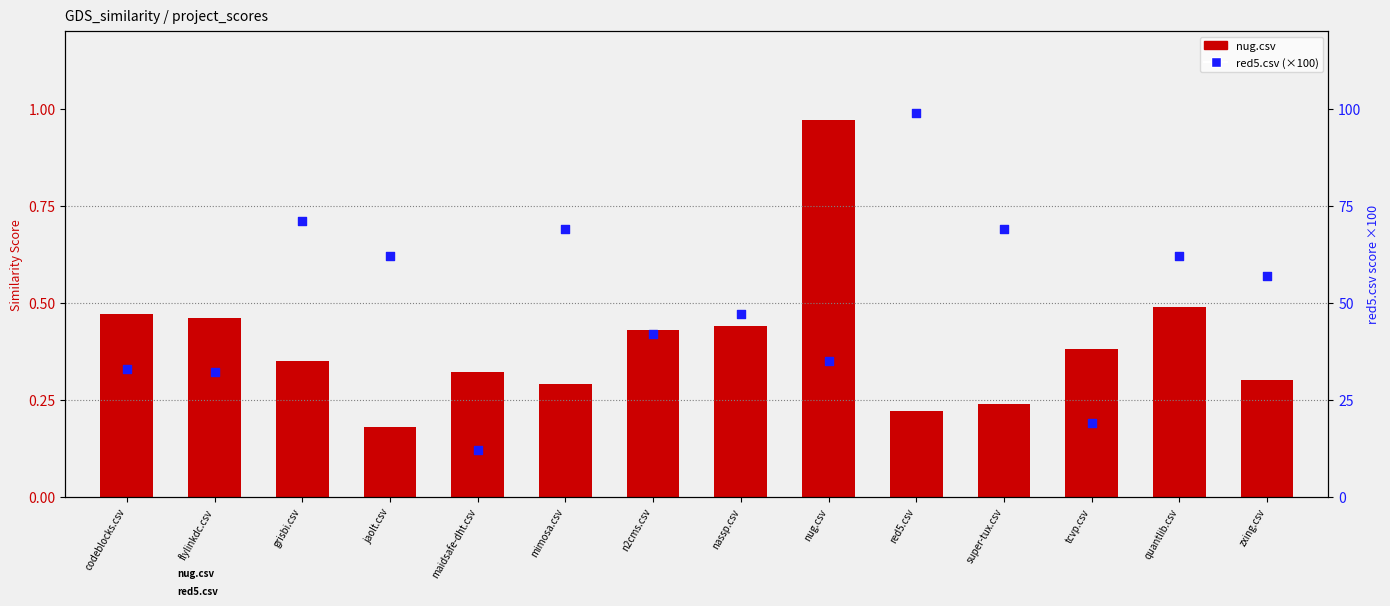

What are all the series names shown in the legend?

nug.csv, red5.csv (×100)